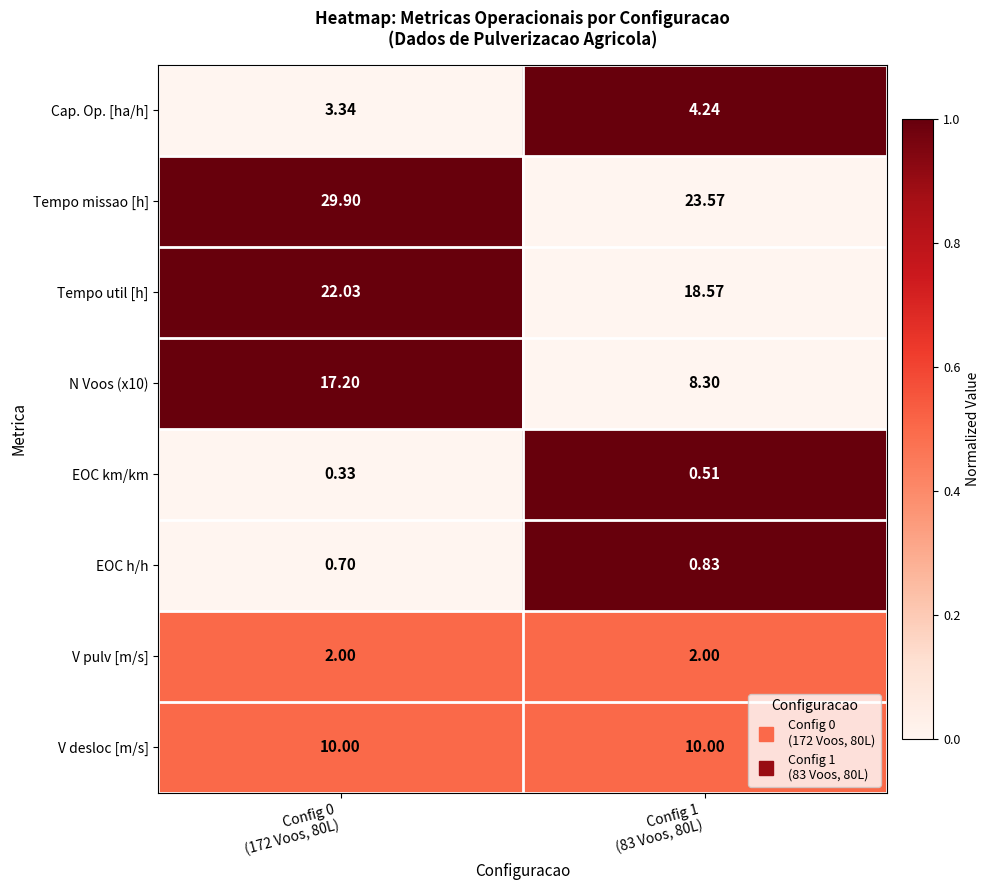

Which series has the largest total across all categories?

Tempo missao [h]